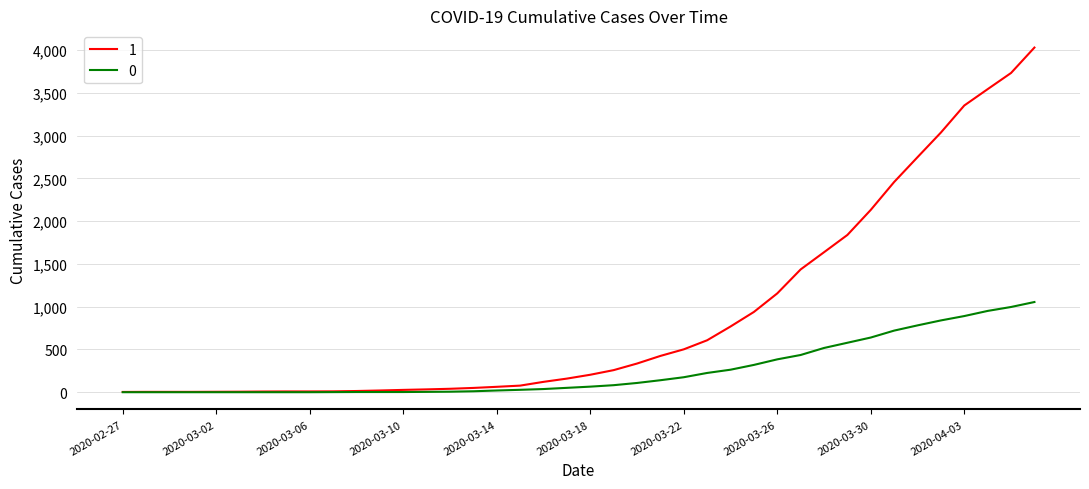

Rank the series by their average value, from lowest to highest.

0, 1